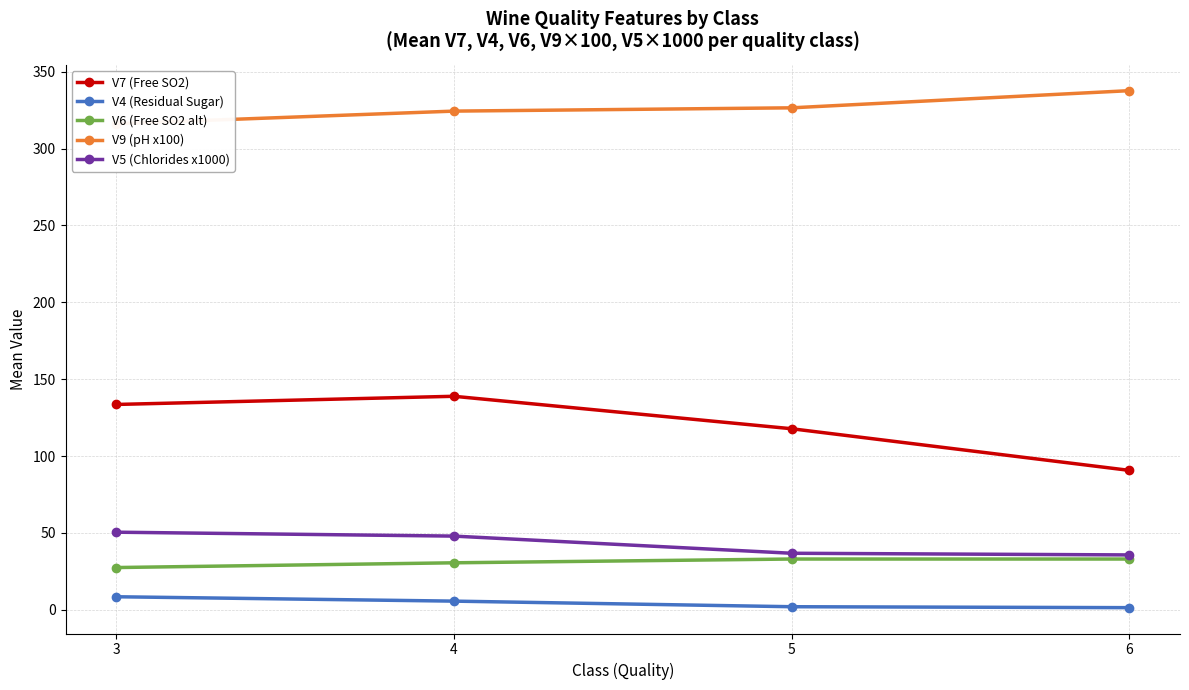

How many data points in V5 (Chlorides x1000) are above 47?

2